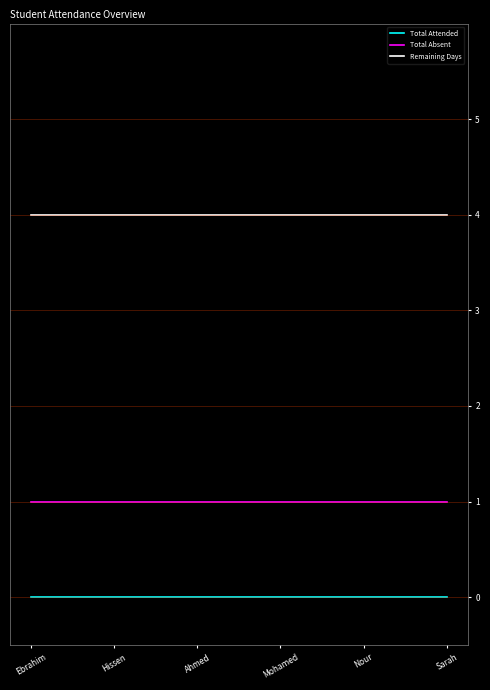

True or false: Total Attended and Total Absent cross at least once.

False